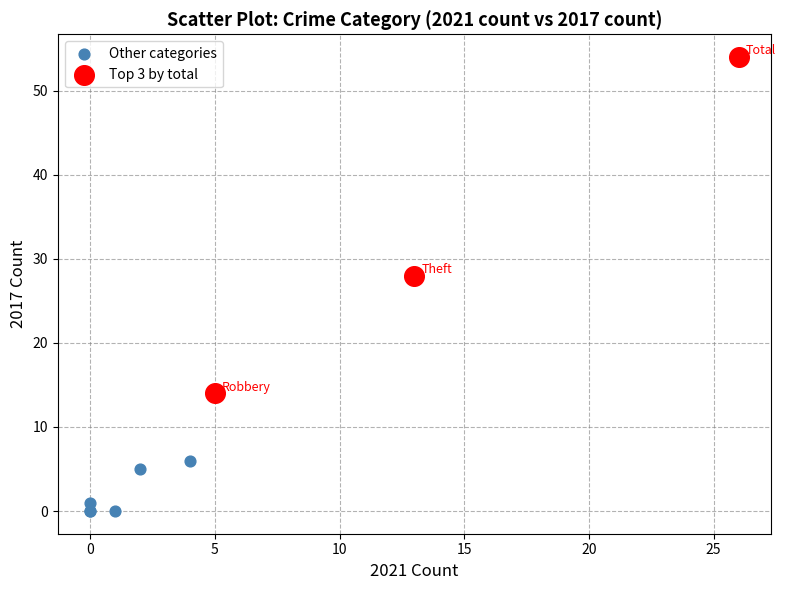

Which series reaches the minimum Y coordinate?

Other categories